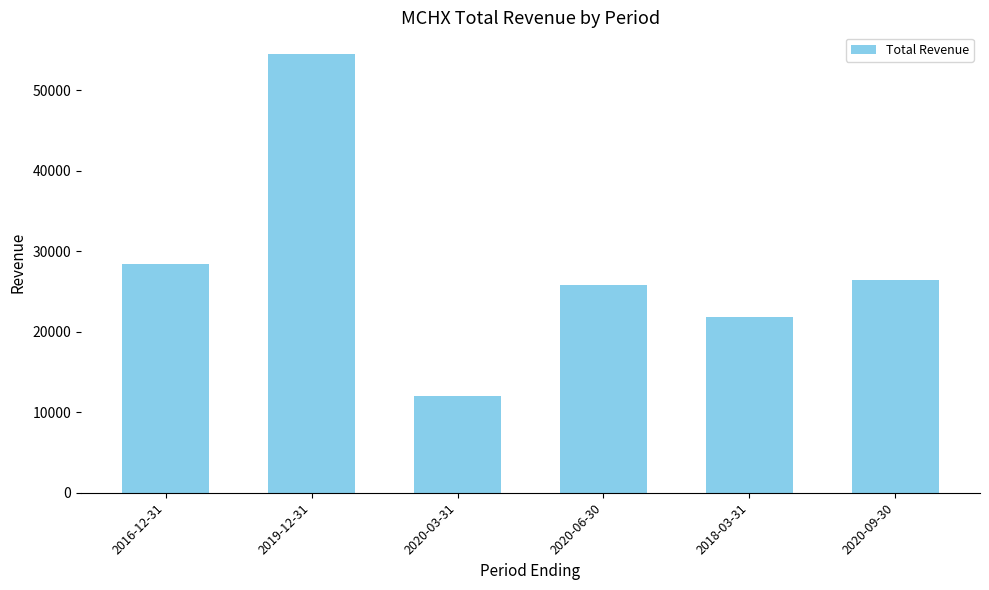

Where is the data nearest to the value 33250?

2016-12-31